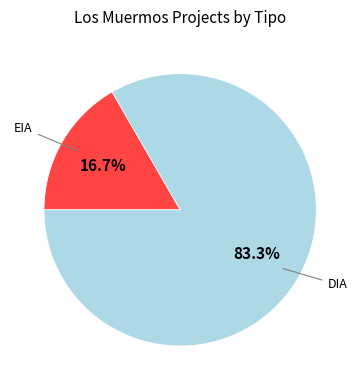

Which slice represents more than half of the pie?

DIA